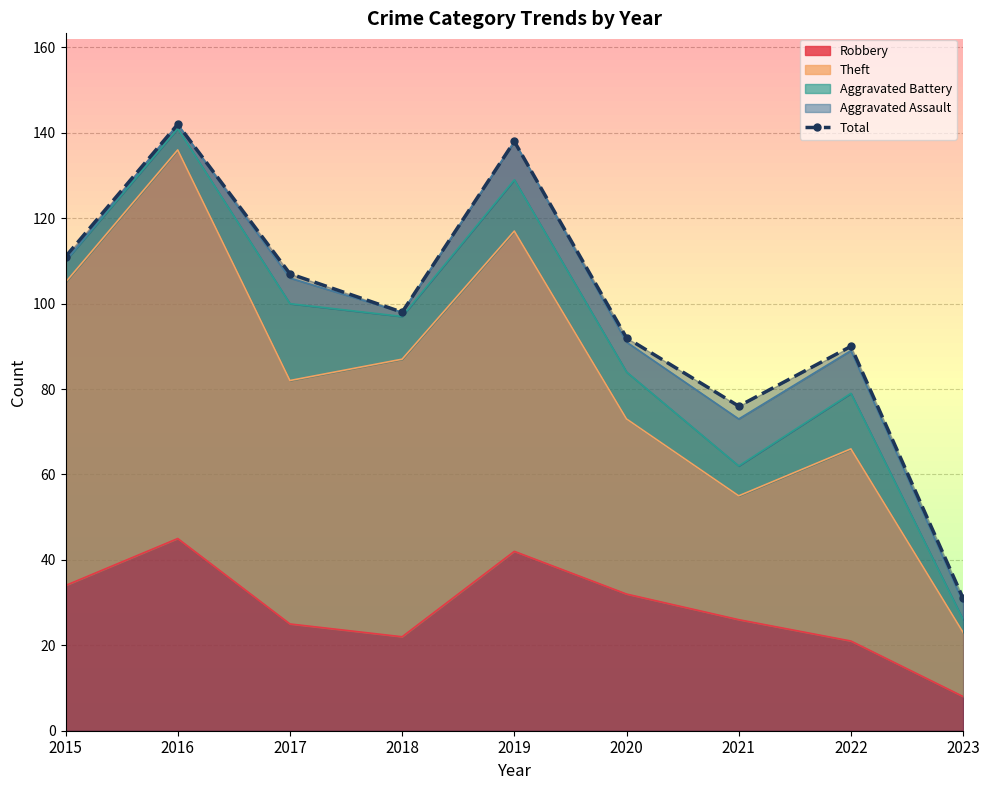

How many values exceed 98?

4